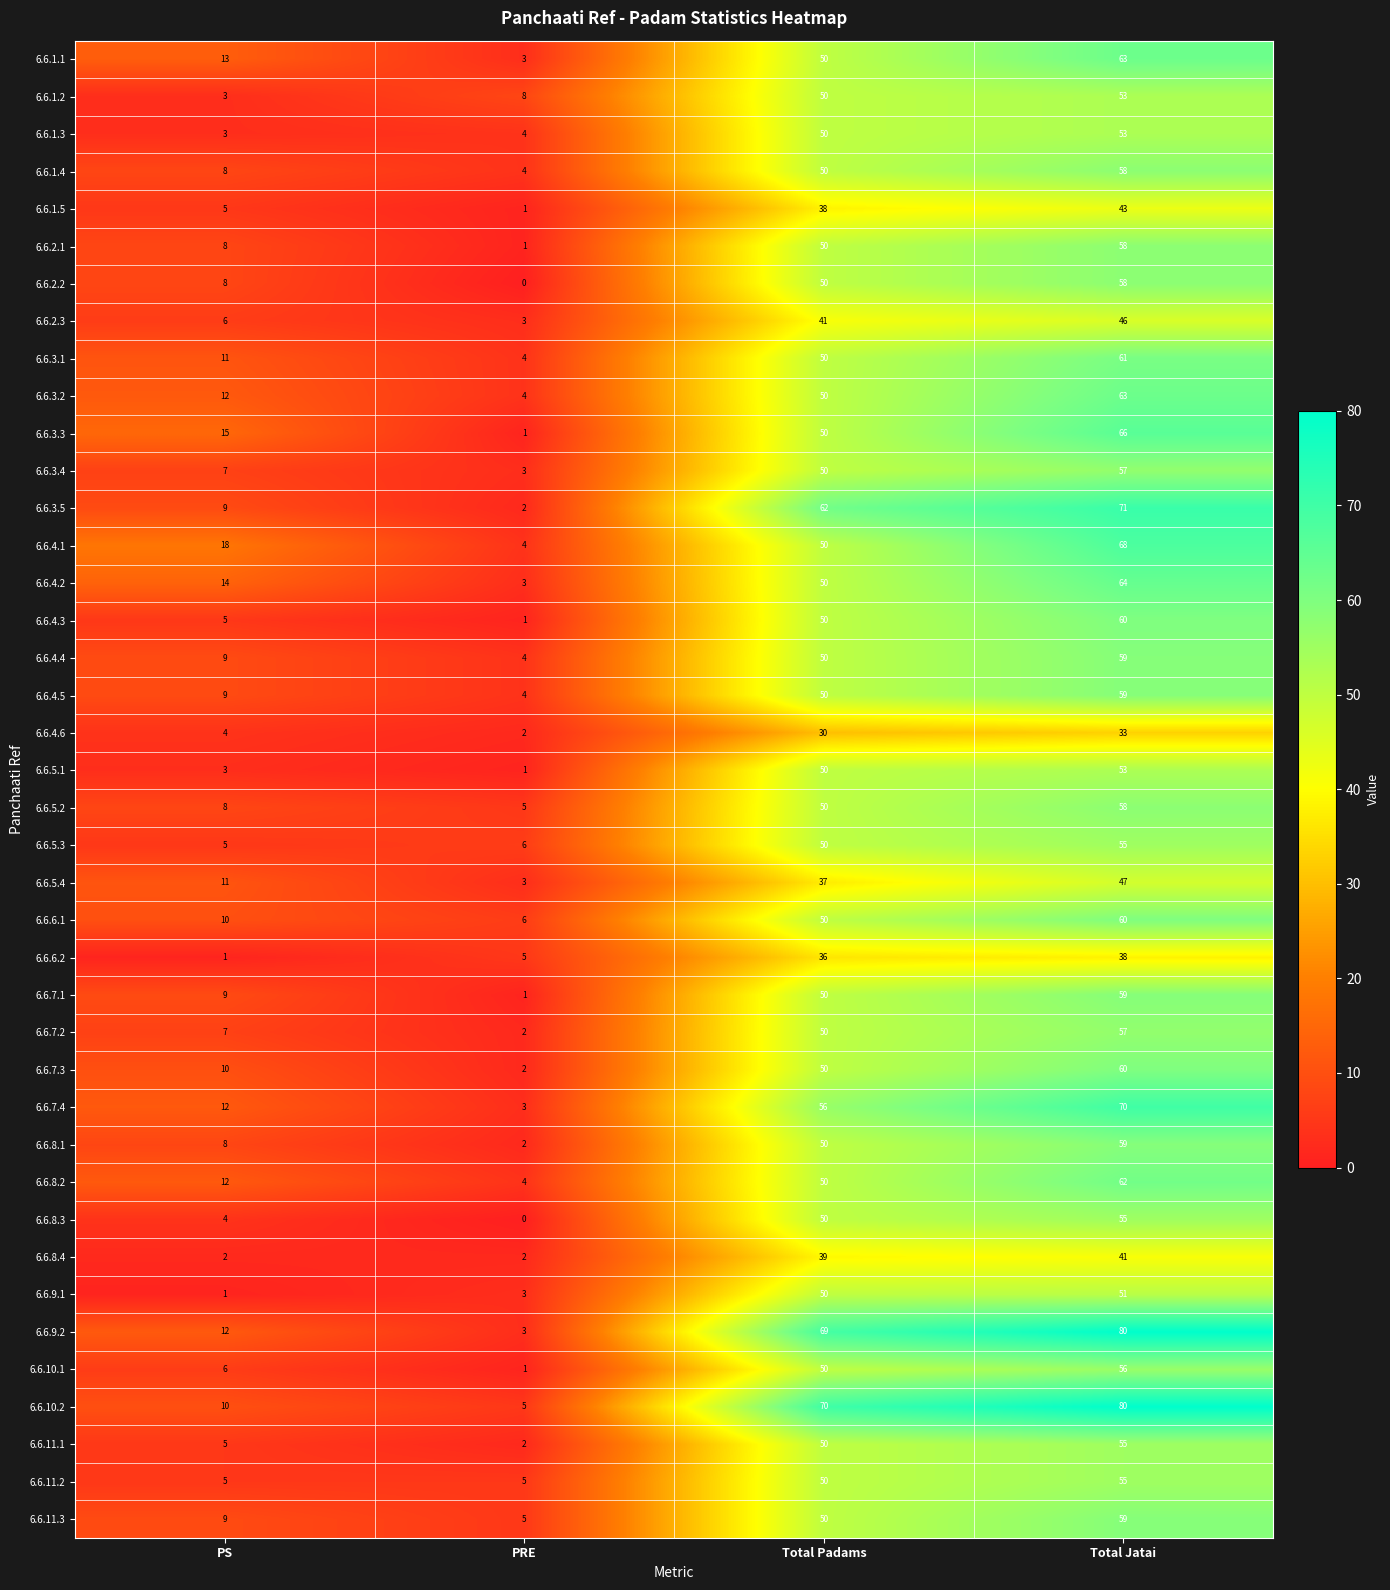

What is the difference between the maximum and minimum values in the 6.6.1.5 series?

42